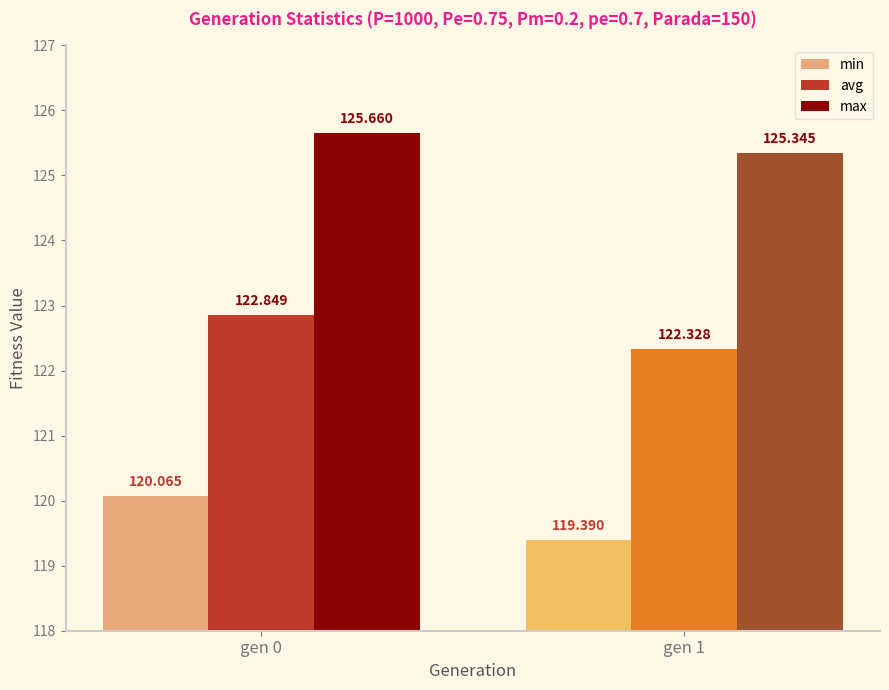

List the series in order of their overall mean, lowest first.

min, avg, max